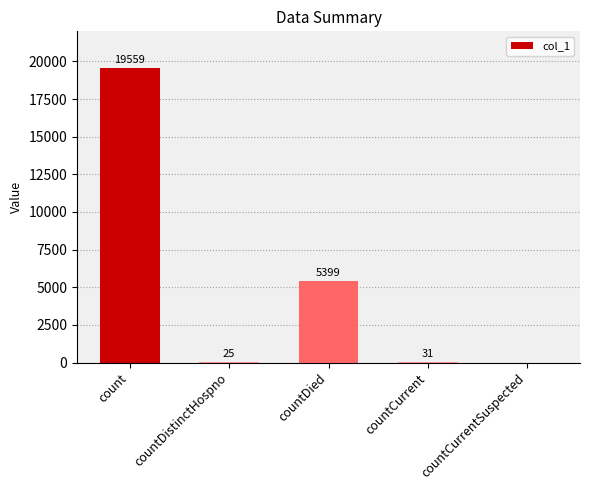

What is the sum of all values?

25014